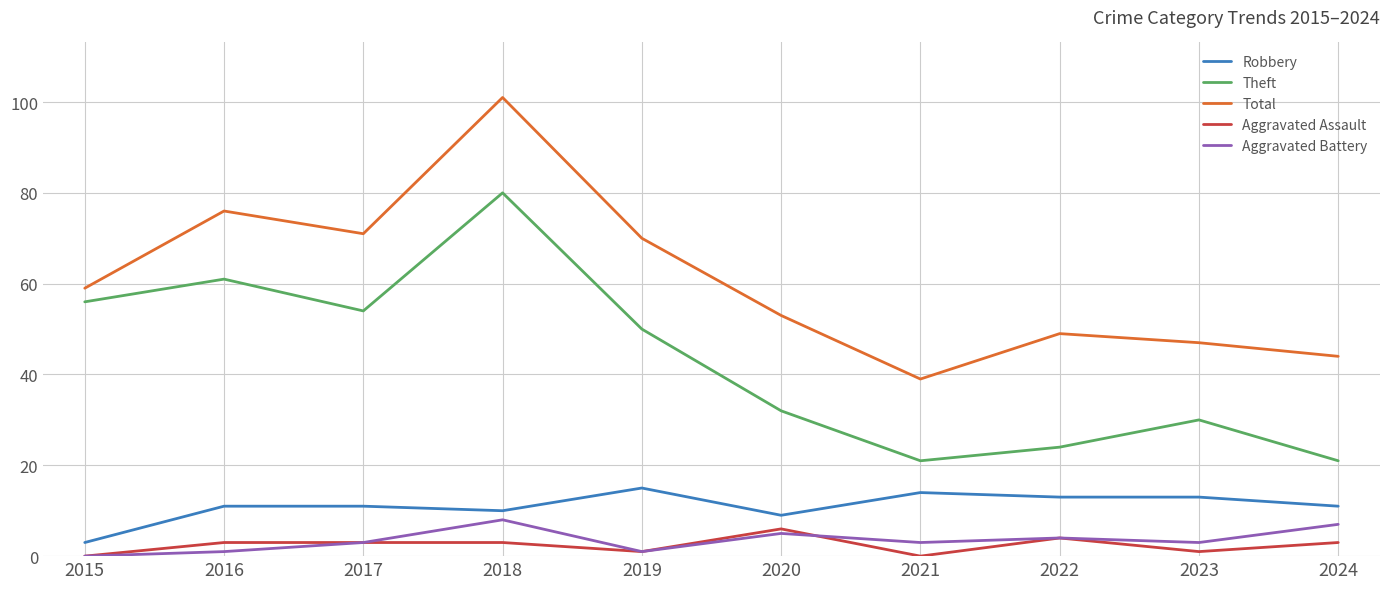

Rank the series at 2024 from highest to lowest value.

Total, Theft, Robbery, Aggravated Battery, Aggravated Assault